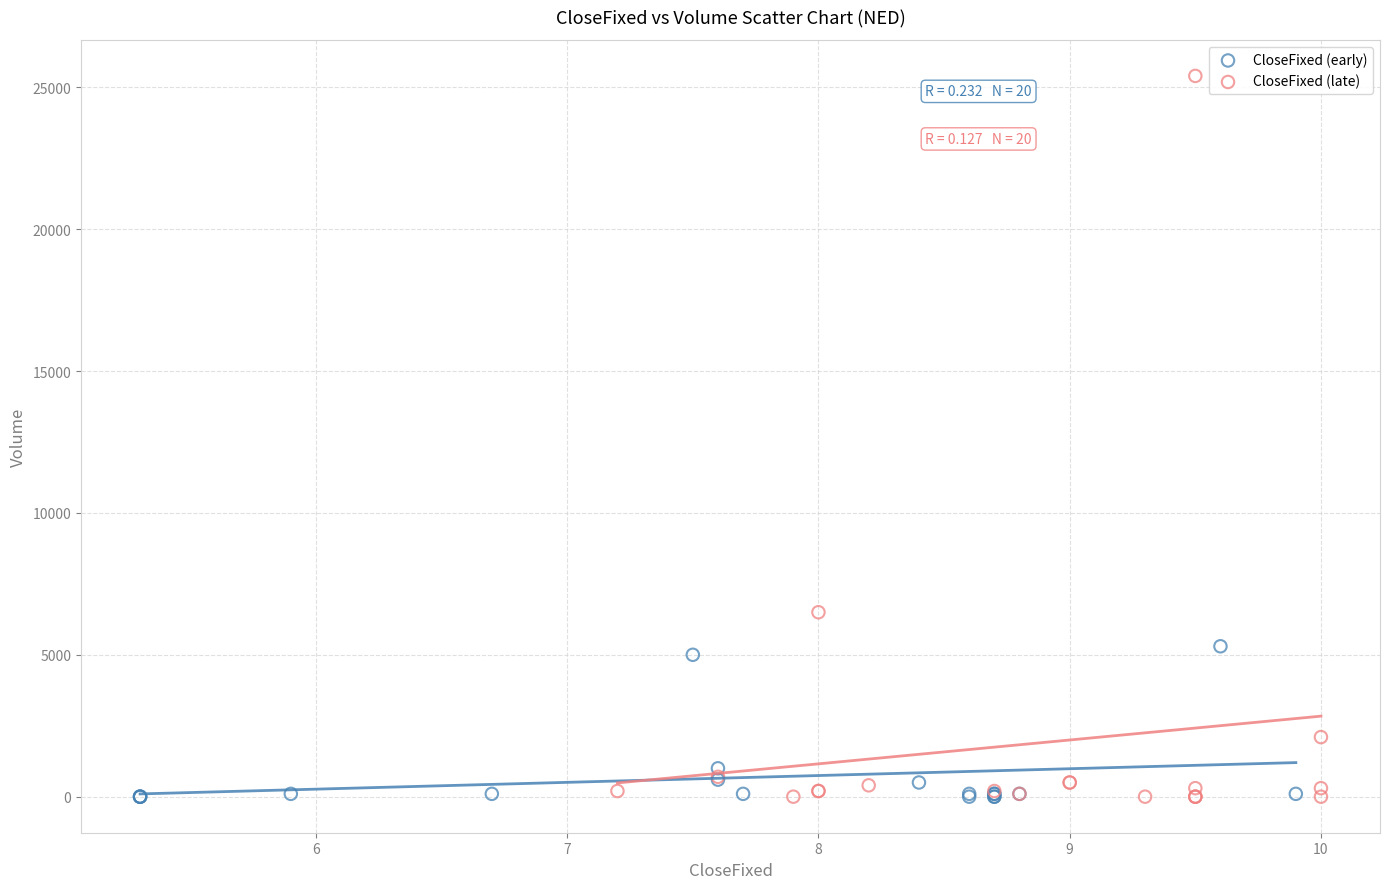

Which series has the largest Y range (max minus min)?

CloseFixed (late)